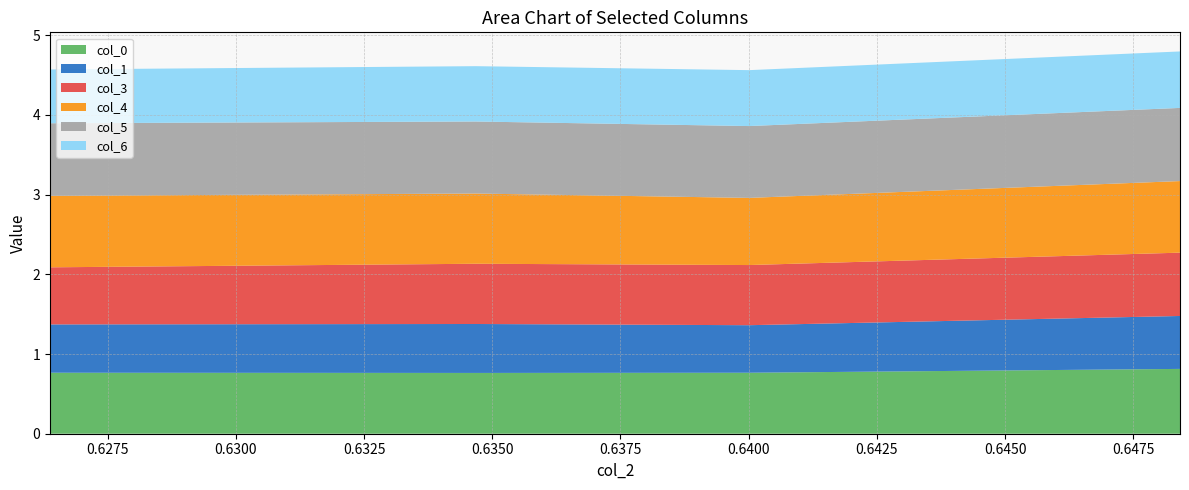

Reading left to right, what are all the values shown in this chart?

col_0: 0.8	0.8	0.8	0.8	0.8	0.8
col_1: 0.6	0.6	0.6	0.6	0.7	0.7
col_3: 0.7	0.7	0.8	0.8	0.8	0.8
col_4: 0.9	0.9	0.9	0.8	0.9	0.9
col_5: 0.9	0.9	0.9	0.9	0.9	0.9
col_6: 0.7	0.7	0.7	0.7	0.7	0.7